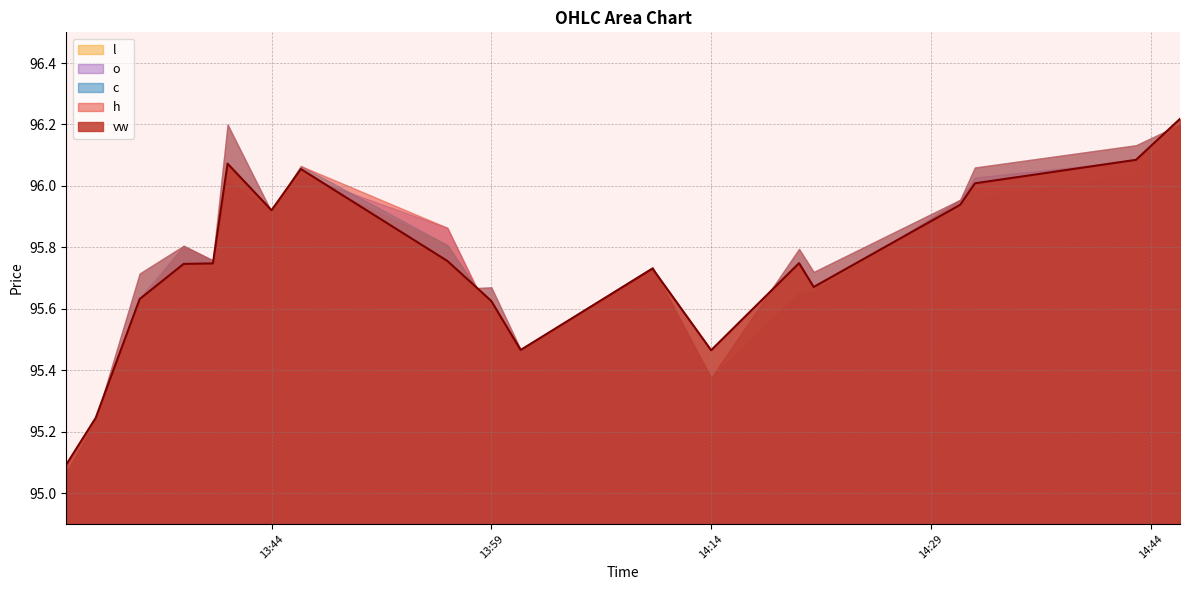

What is the total value across all series at 2023-05-01 13:56?

479.1